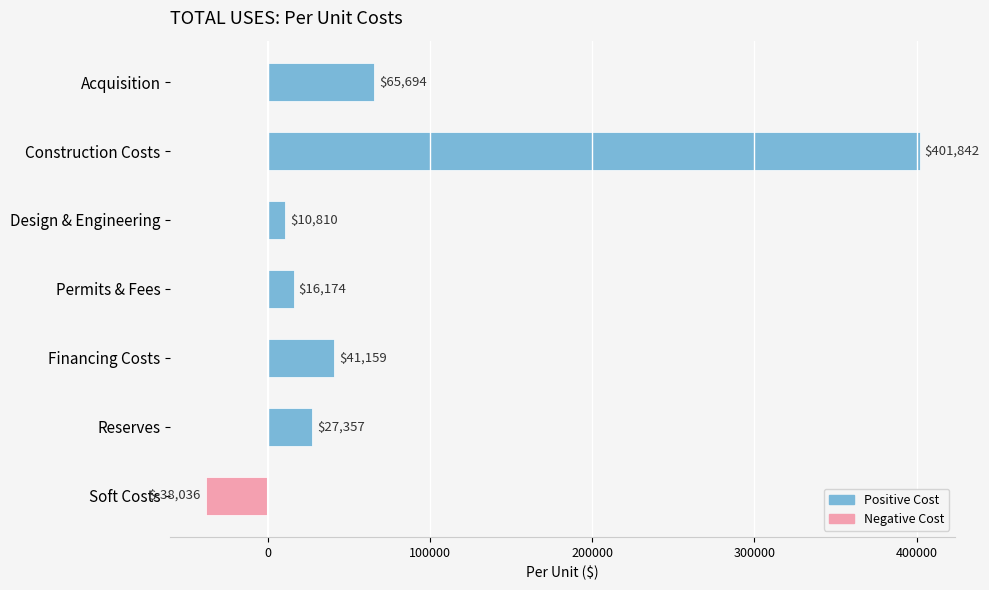

What is the approximate value at Construction Costs?

401841.9